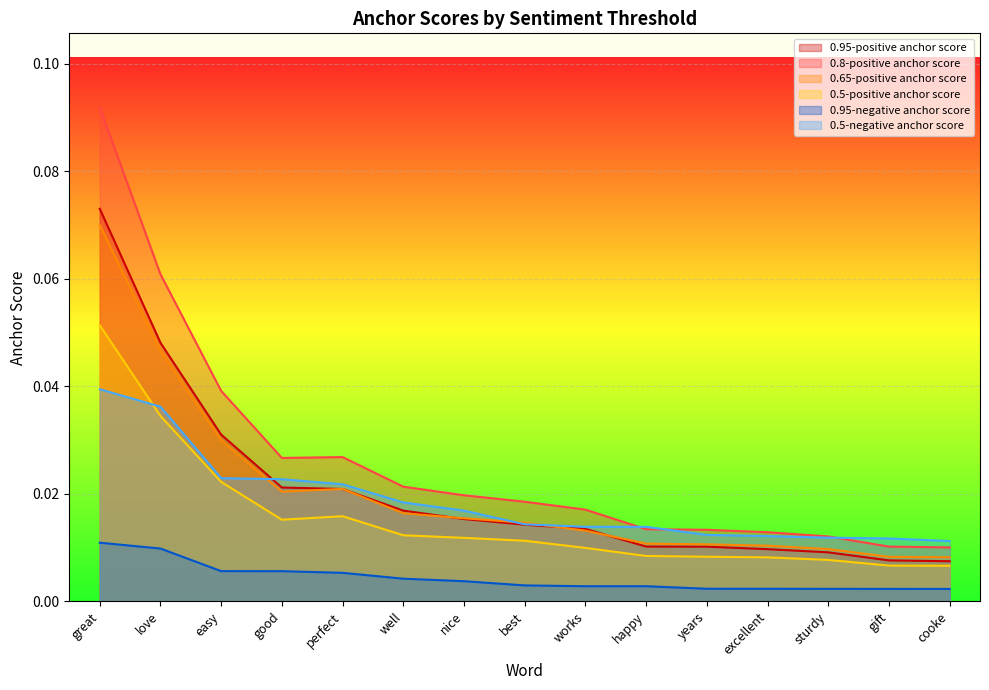

What position from the left is love?

2